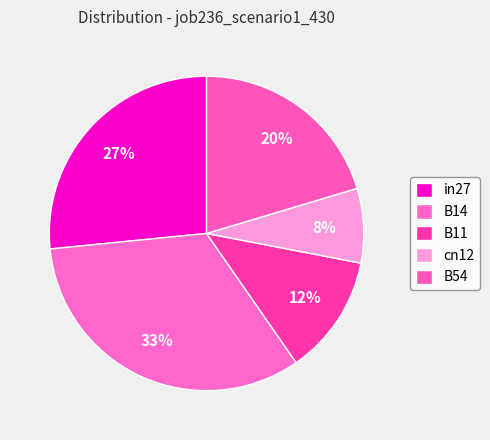

What portion of the pie excludes B54?

79.6%